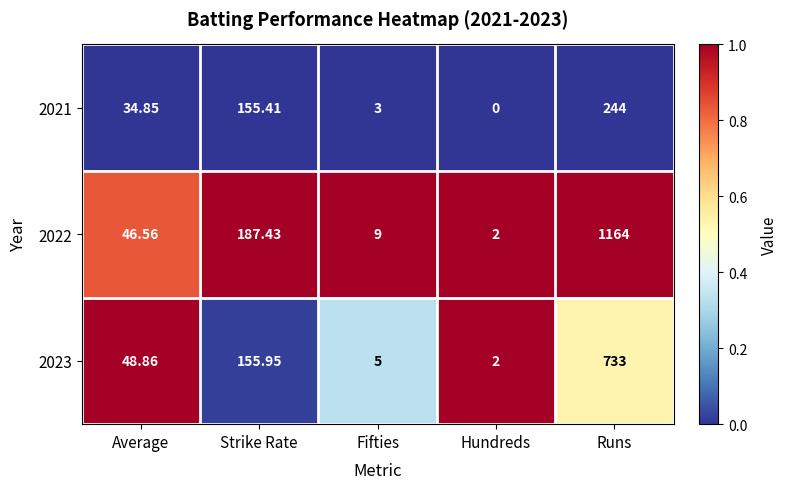

Rank the categories by 2022 value from highest to lowest.

Runs, Strike Rate, Average, Fifties, Hundreds